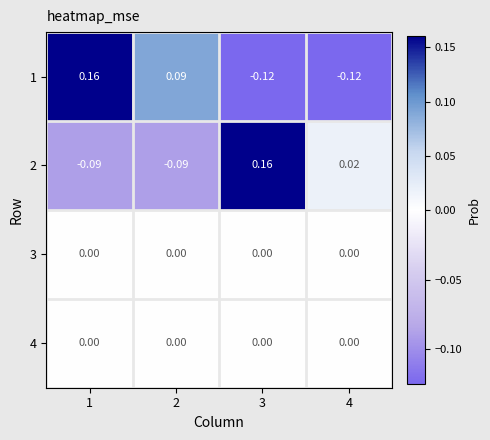

Which series has the widest spread of values?

1